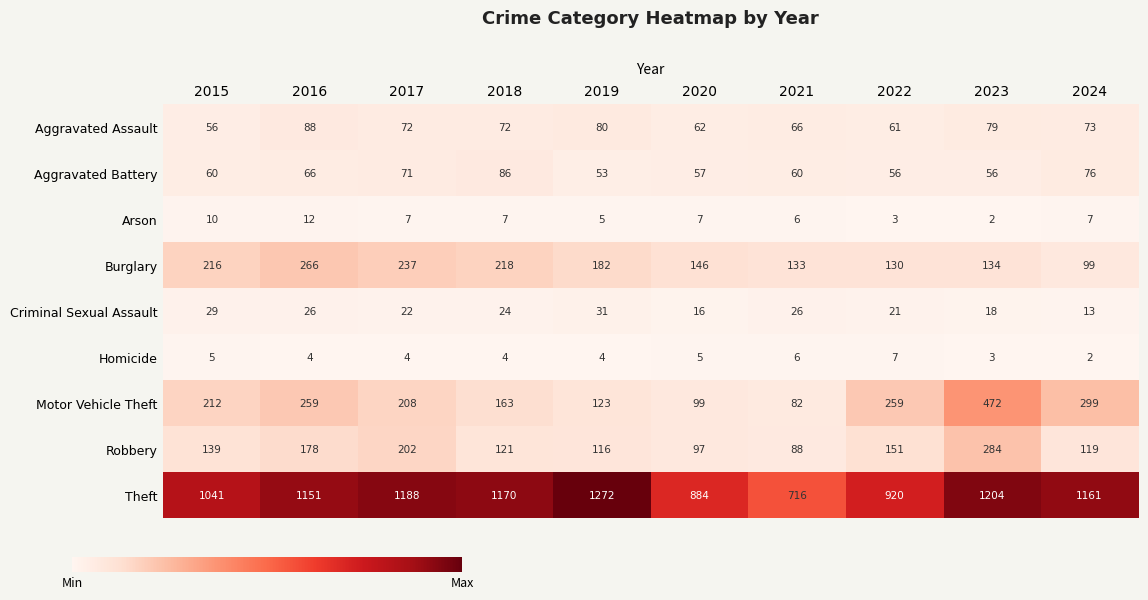

True or false: Aggravated Assault has a value of 72 at 2017.

True